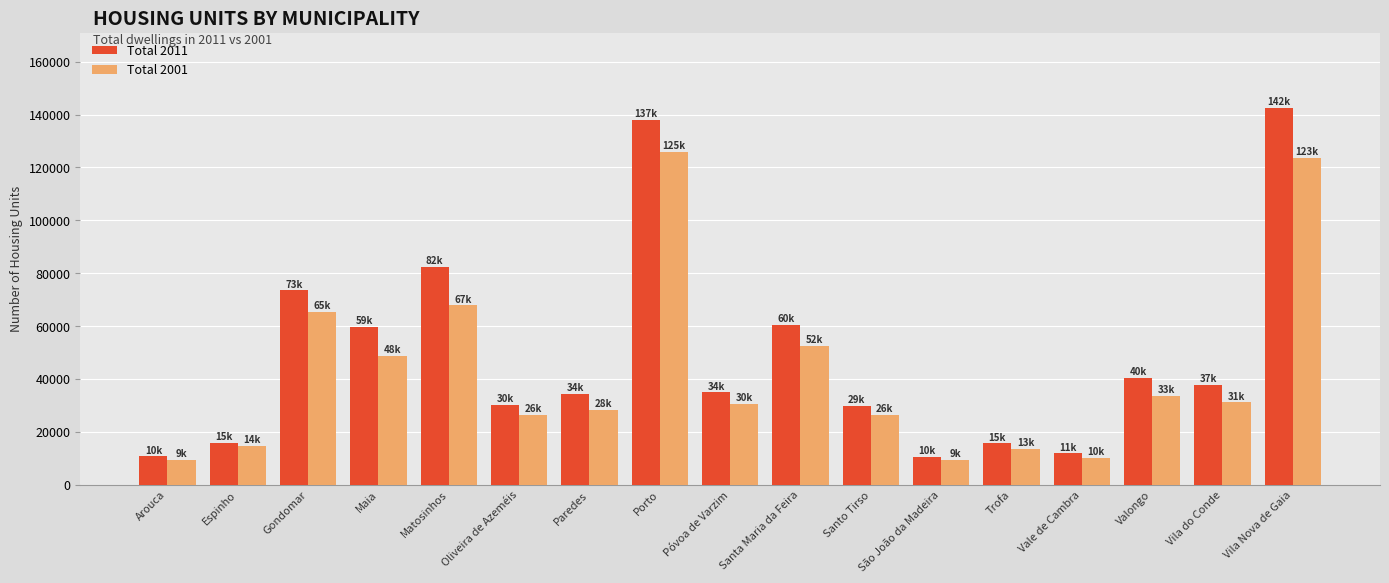

At Valongo, list the series in order from smallest to largest.

Total 2001, Total 2011